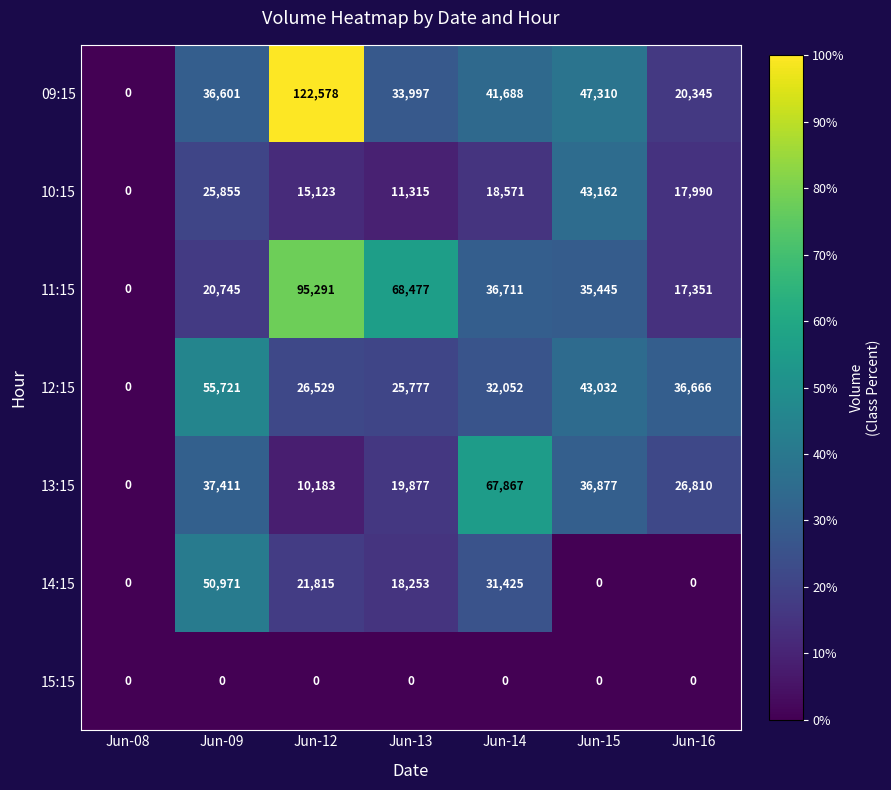

What is the total value across all series at Jun-13?

177696